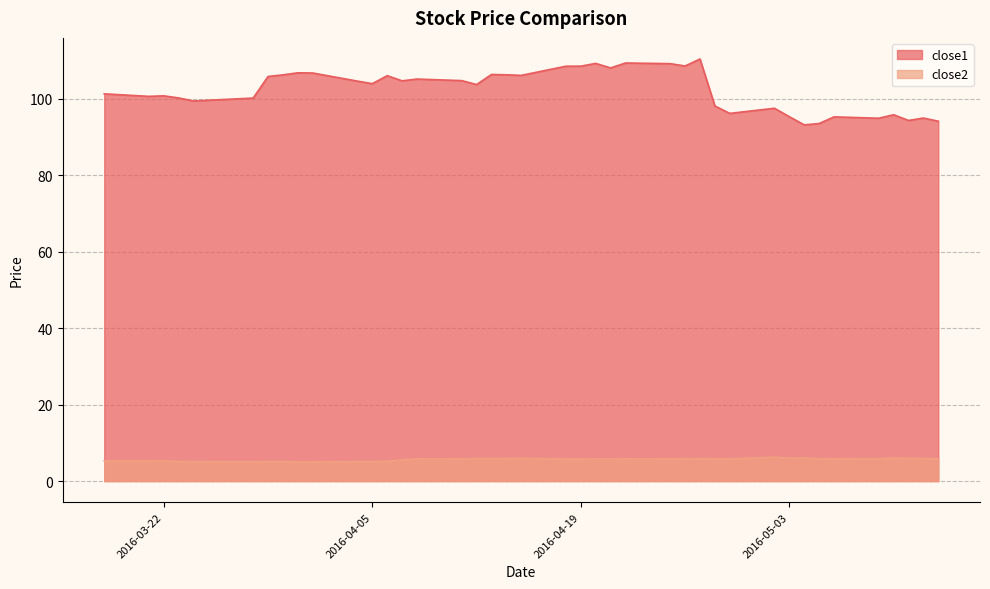

What is the difference between the maximum and minimum values in the close1 series?

17.2